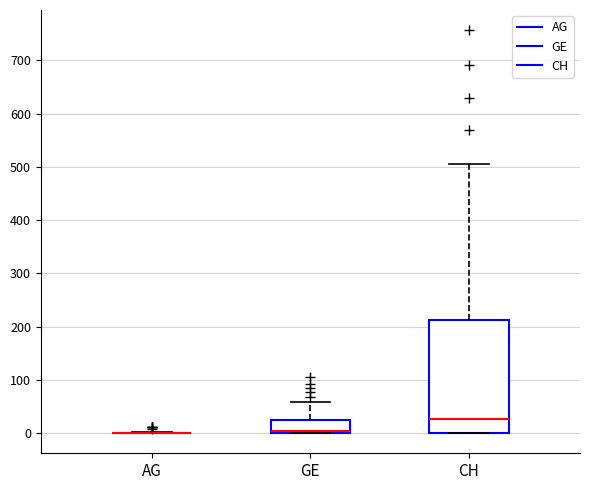

Reading left to right, read every box against the y-axis: the position of its median line, the range the box covers, and the ends of its whiskers. The values are not printed on the chart, so give them approximately, as read against the axis.

AG: box collapsed to a line at 0, whiskers 0 to 0
GE: median 0 (just above the box's lower edge), box 0 to 20, whiskers 0 to 60
CH: median 30, box 0 to 210, whiskers 0 to 510